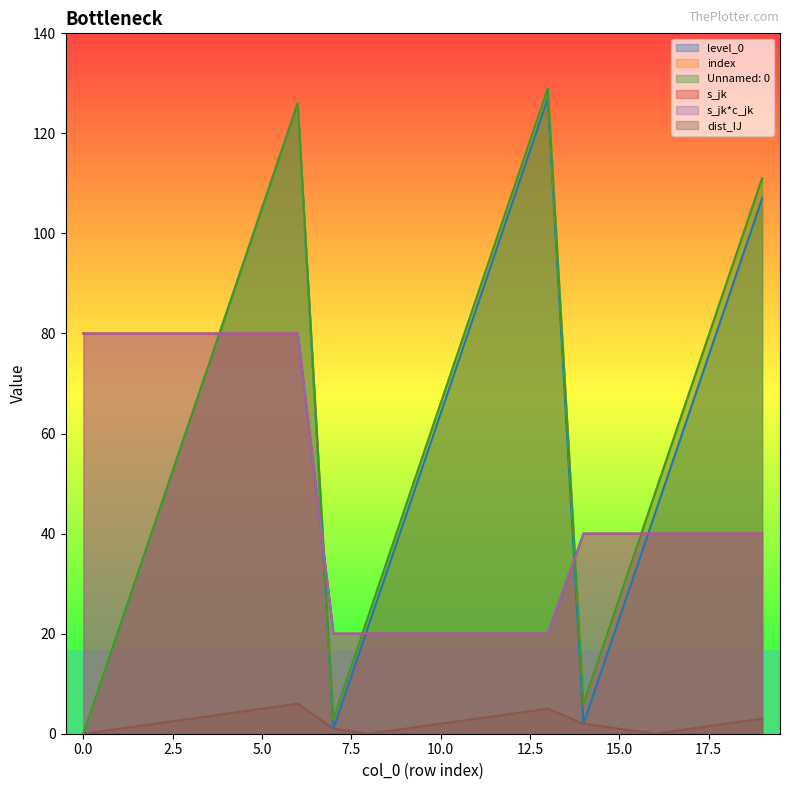

At which category does level_0 reach its first local peak?

6